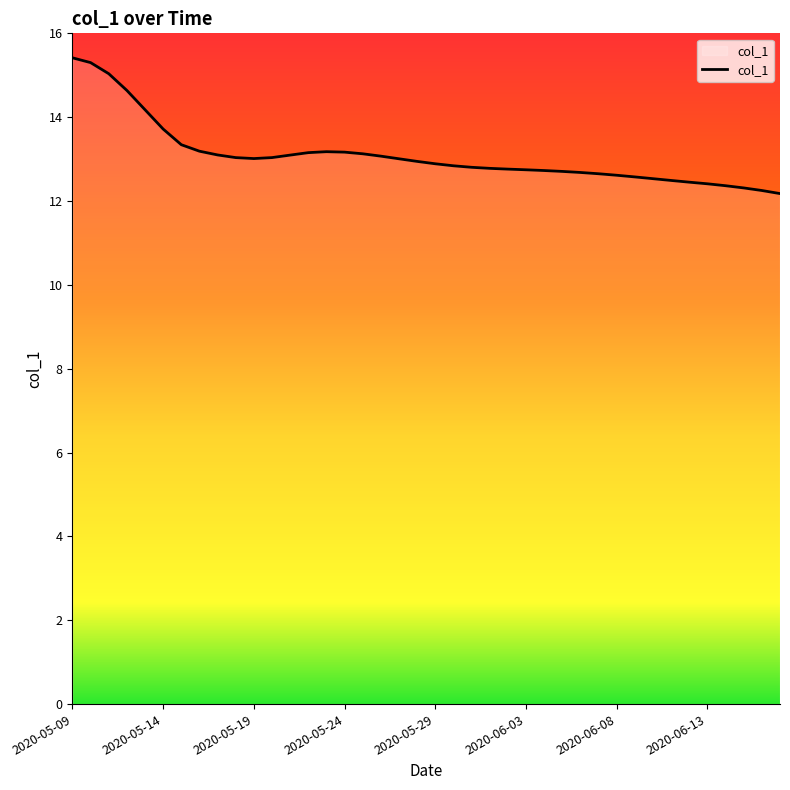

Count the number of data series in this chart.

1